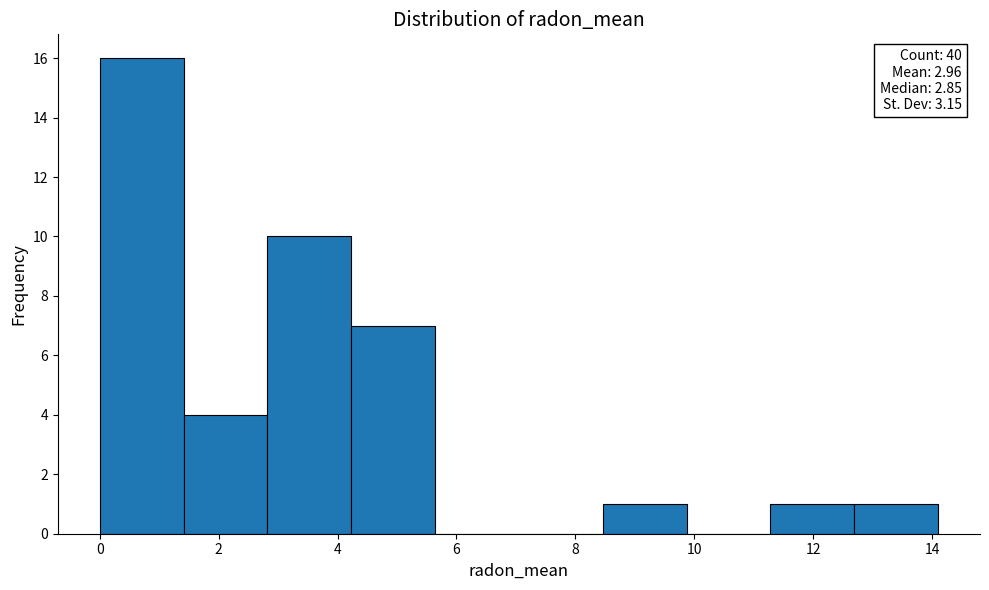

Over which range of the x-axis is the bar tallest?

0.0 to 1.4